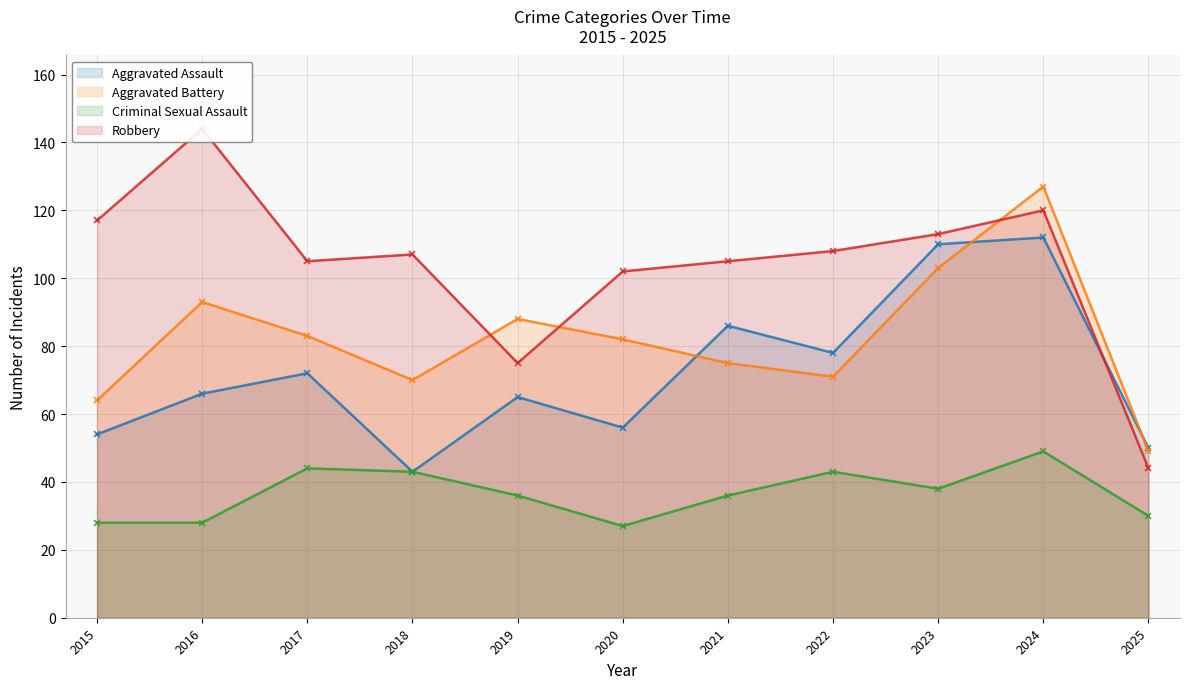

What is the total value across all series at 2022?

300